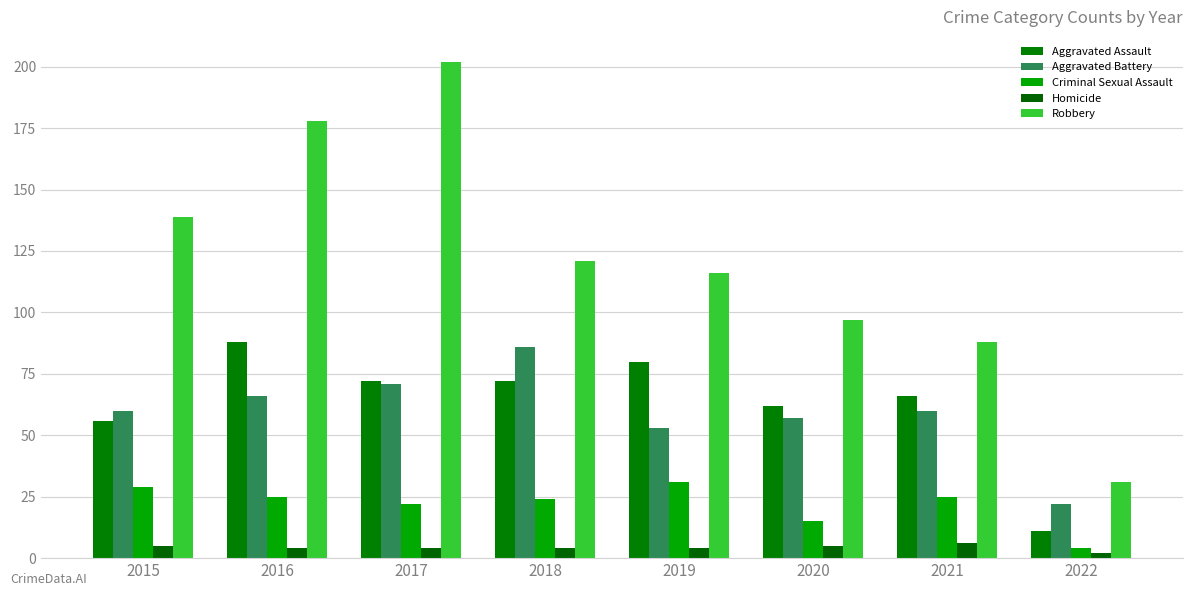

At which label does Homicide reach its minimum?

2022